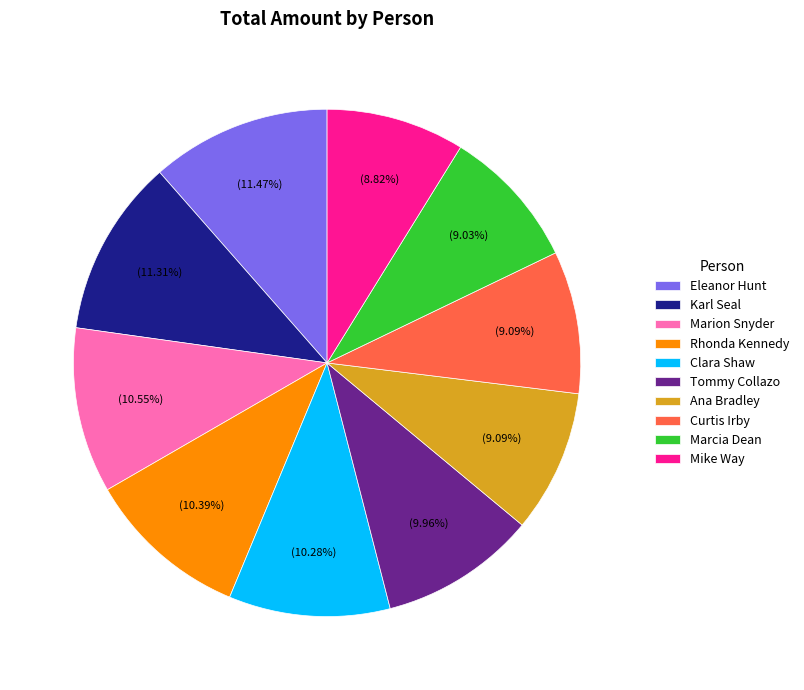

Approximately how many times larger is the value at Ana Bradley compared to Marcia Dean?

1.0